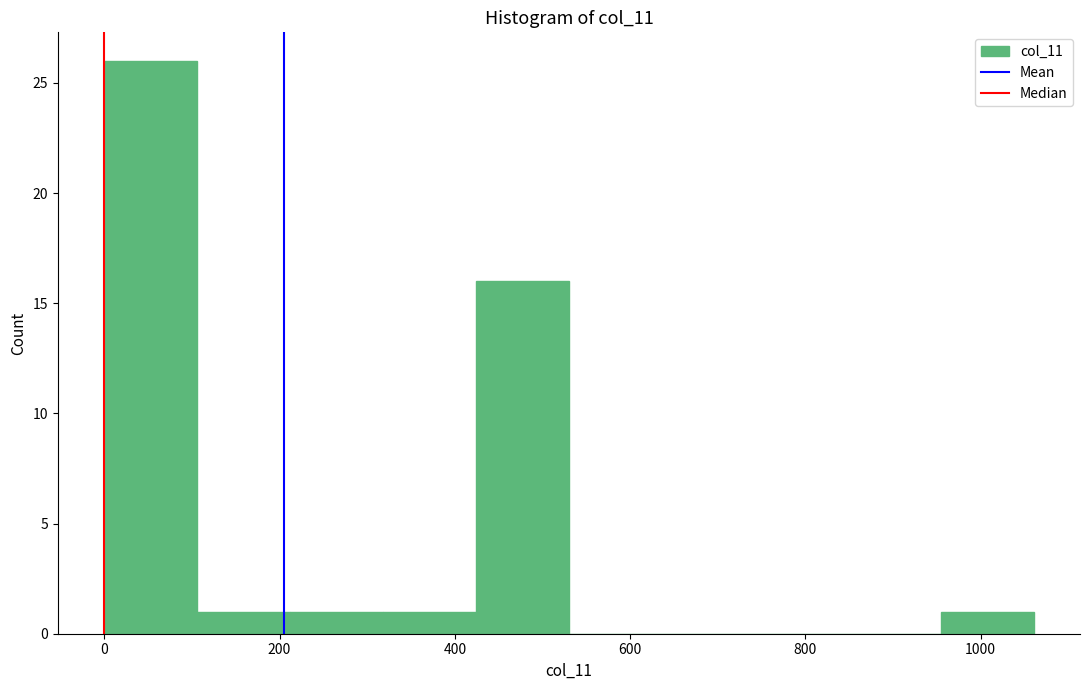

What is the height of the bar covering 100 to 220 on the x-axis? Neither the bar edges nor the heights are printed on the chart, so give them approximately, as read against the axes.

1